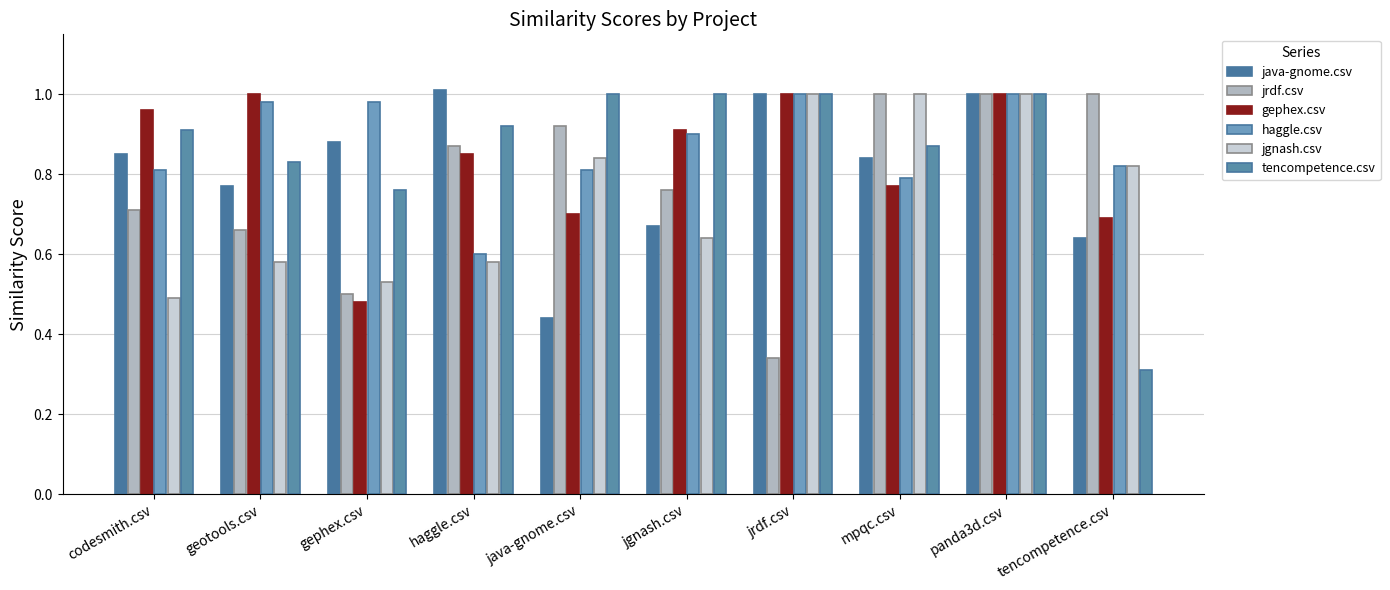

The value of java-gnome.csv at panda3d.csv is 0.5. True or false?

False